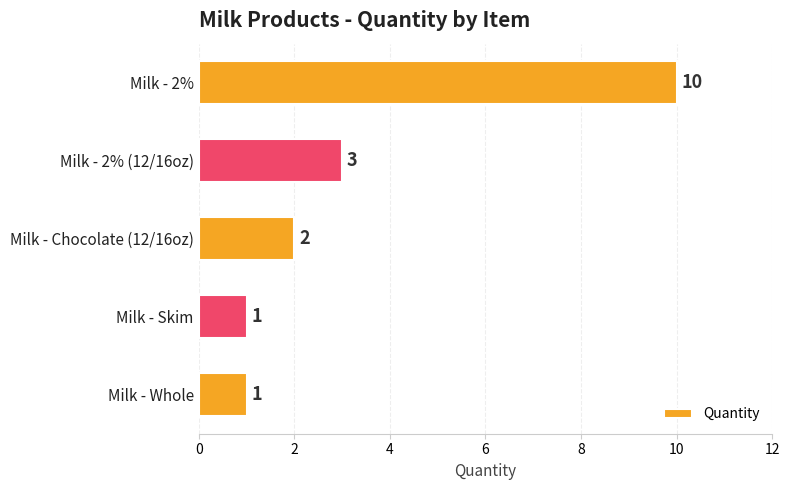

How many values are between 1 and 3?

4